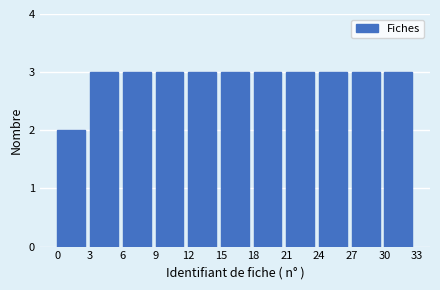

Reading left to right, list every bar in this chart as the range it spans on the x-axis followed by its height. The values are not printed on the chart, so give them approximately, as read against the axis.

0 to 3: 2
3 to 6: 3
6 to 9: 3
9 to 12: 3
12 to 15: 3
15 to 18: 3
18 to 21: 3
21 to 24: 3
24 to 27: 3
27 to 30: 3
30 to 33: 3